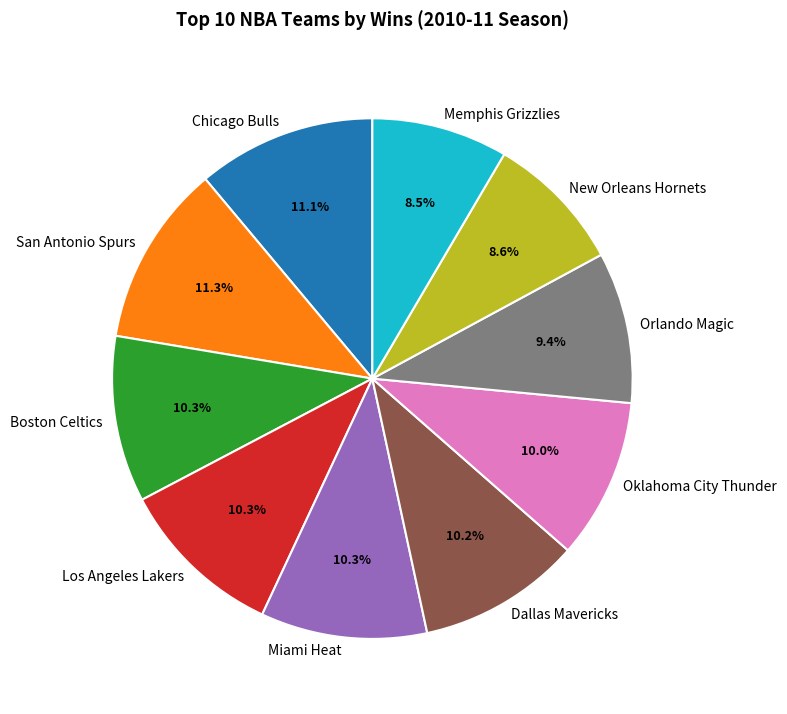

Does Miami Heat represent more than half of the total?

No